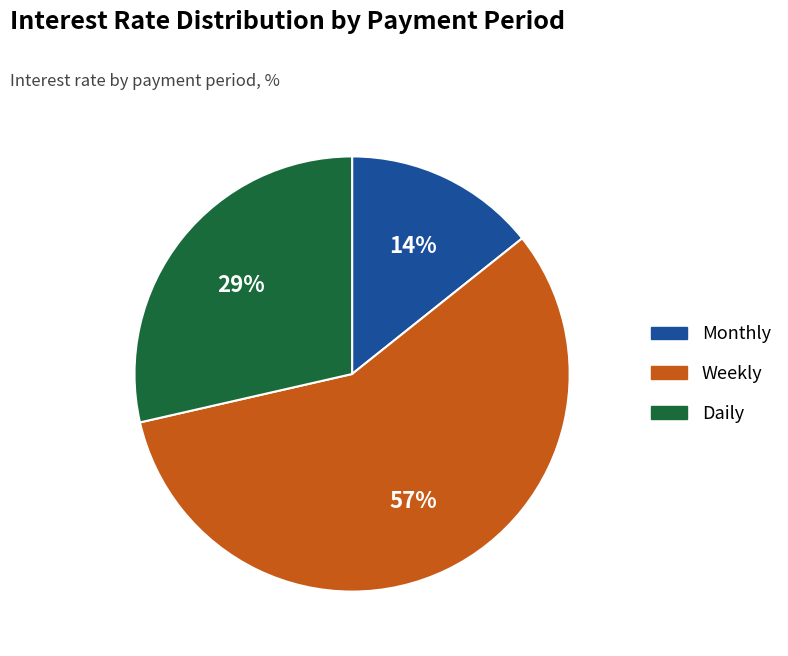

True or false: Monthly accounts for 24% of the total.

False